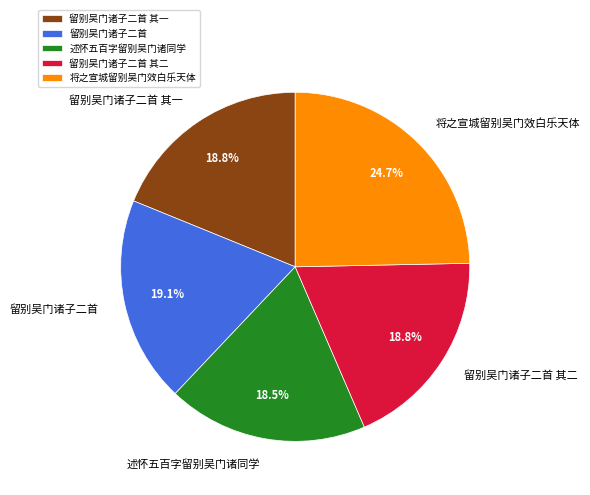

What is the total percentage of 将之宣城留别吴门效白乐天体 and 留别吴门诸子二首 其一?

43.5%